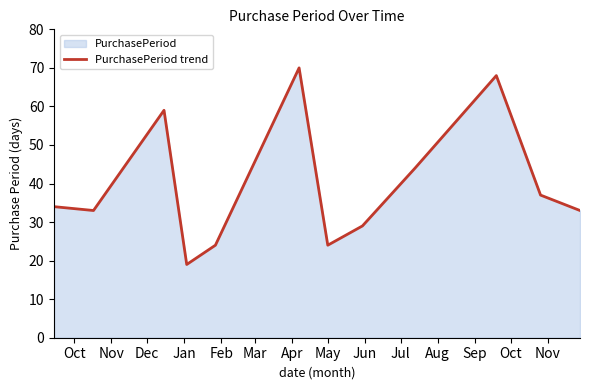

What is the minimum value shown in the chart?

19